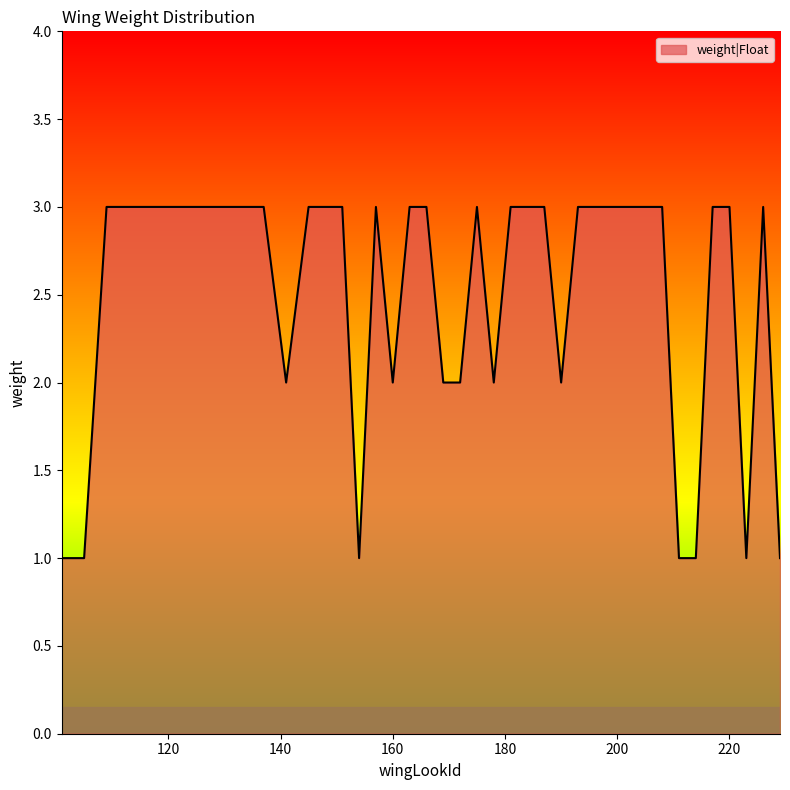

How many lines are shown in the chart?

1